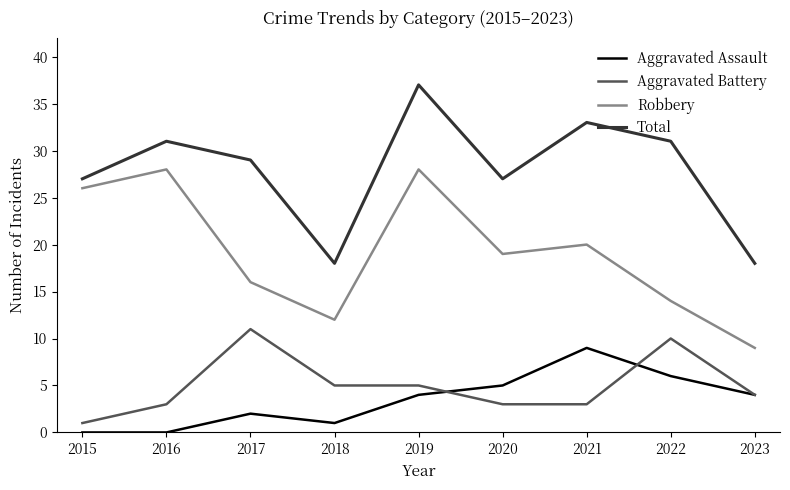

Reading left to right, extract all data points from this chart.

Aggravated Assault: 2015=0	2016=0	2017=2	2018=1	2019=4	2020=5	2021=9	2022=6	2023=4
Aggravated Battery: 2015=1	2016=3	2017=11	2018=5	2019=5	2020=3	2021=3	2022=10	2023=4
Robbery: 2015=26	2016=28	2017=16	2018=12	2019=28	2020=19	2021=20	2022=14	2023=9
Total: 2015=27	2016=31	2017=29	2018=18	2019=37	2020=27	2021=33	2022=31	2023=18